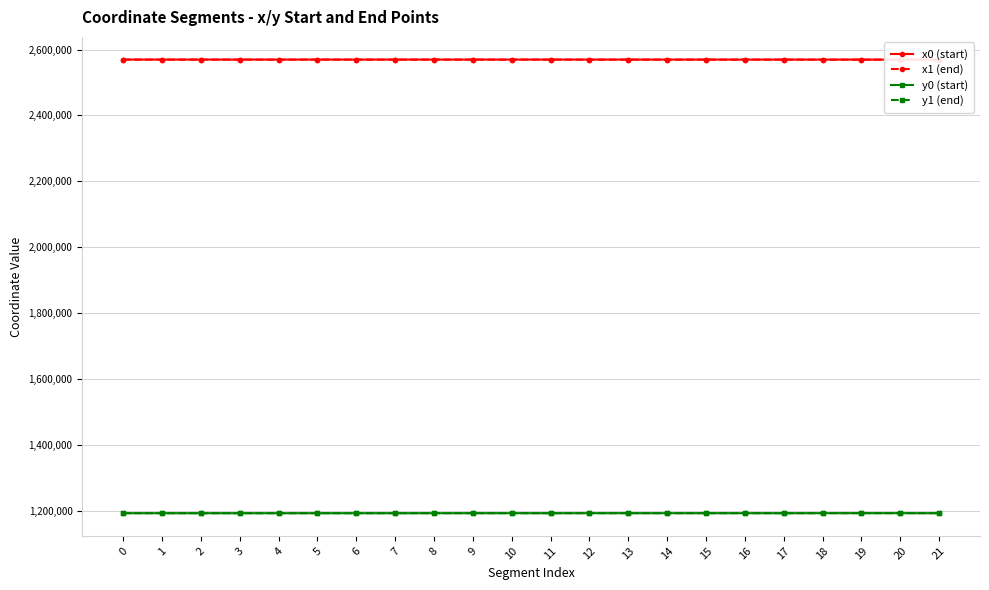

Rank the series at 4 from highest to lowest value.

x0 (start), x1 (end), y1 (end), y0 (start)